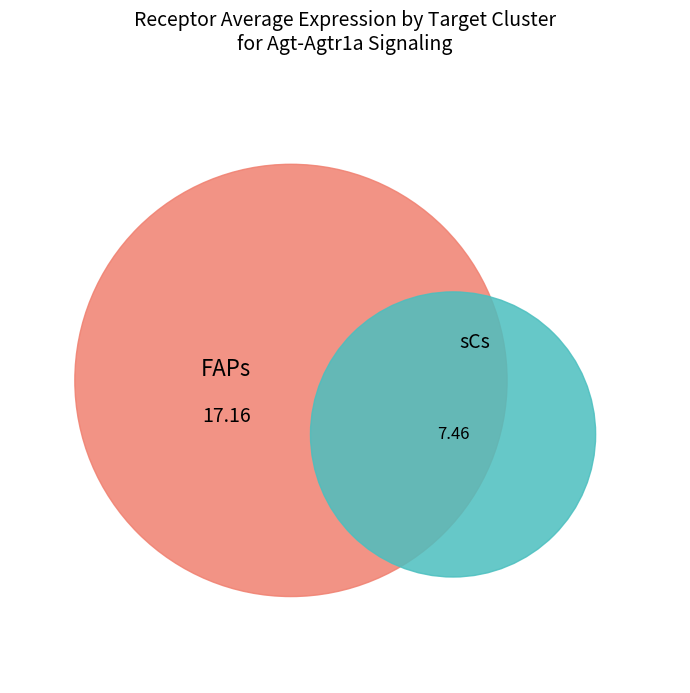

What percentage is the FAPs slice, to the nearest percent?

70%